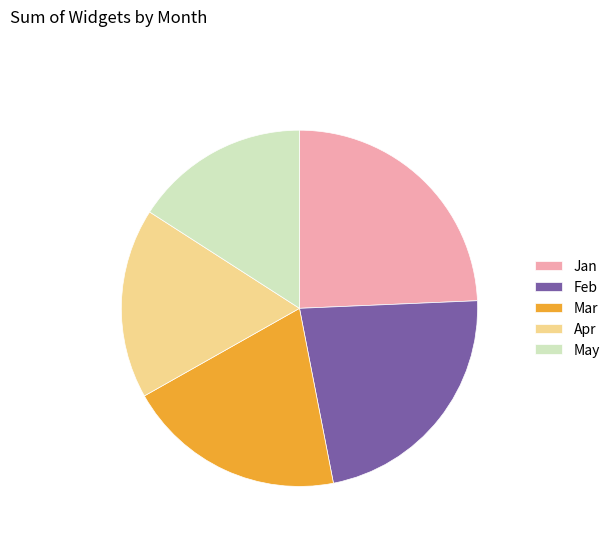

Which slice is the smallest?

May